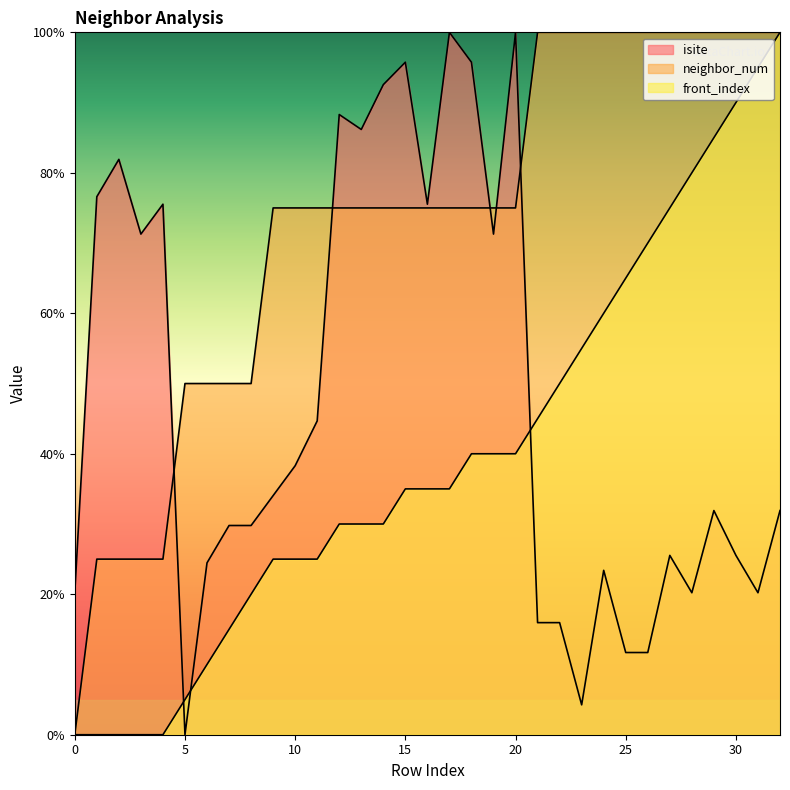

Which series has the widest spread of values?

isite